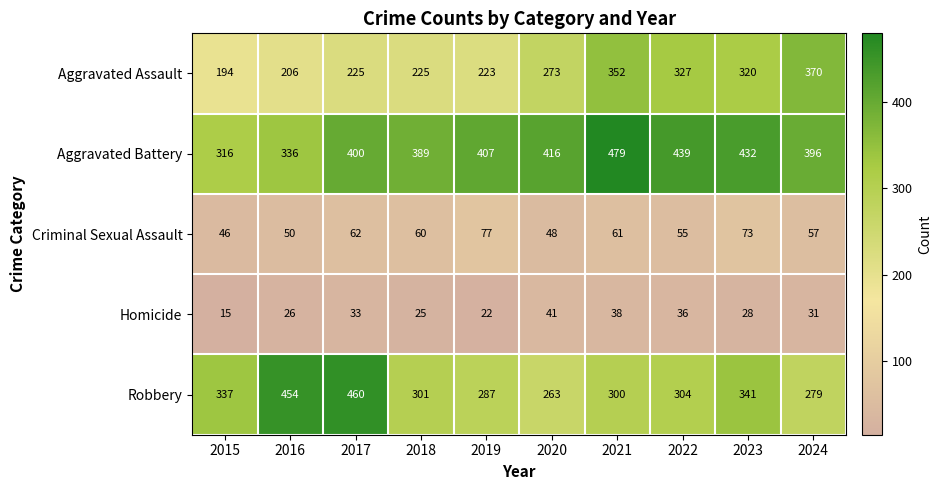

List the series in order of their peak value, lowest first.

Homicide, Criminal Sexual Assault, Aggravated Assault, Robbery, Aggravated Battery